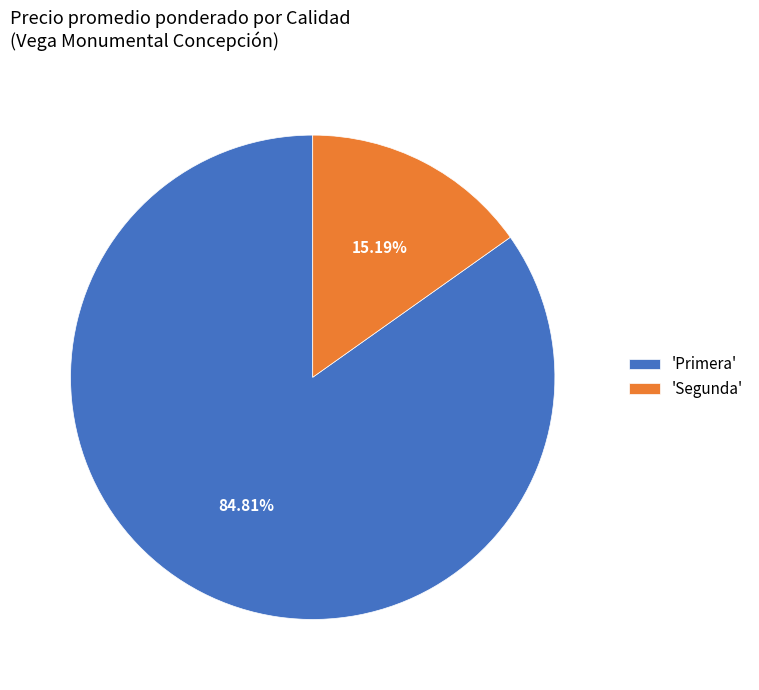

Is there a majority slice in this chart?

Yes